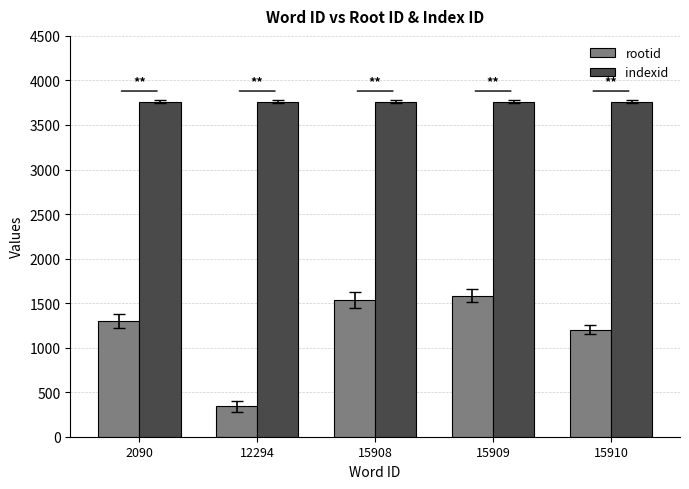

Which series has the widest spread of values?

rootid